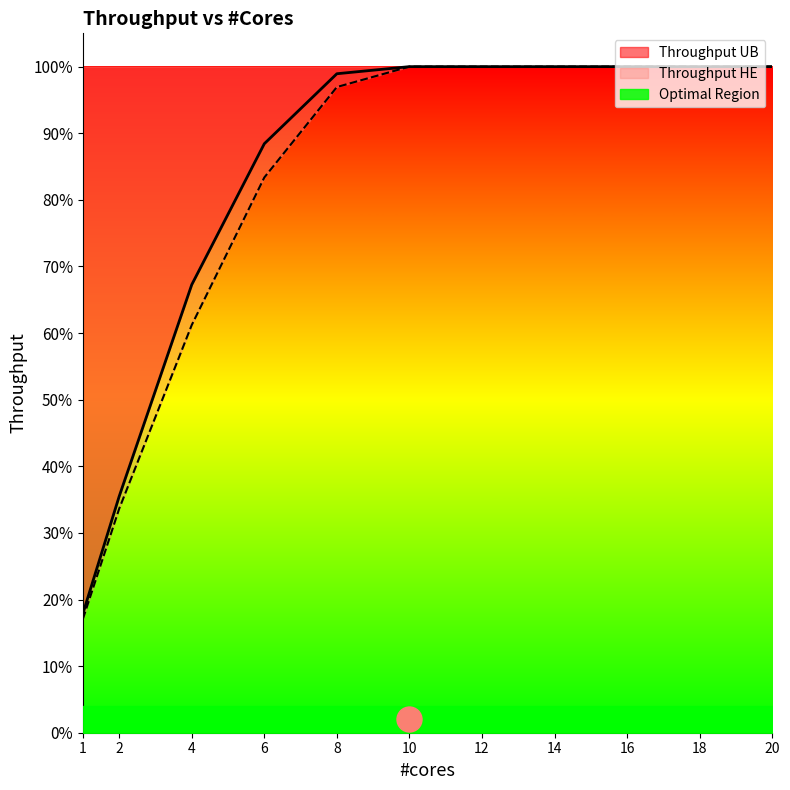

List the series in order of their peak value, lowest first.

throughput_ub_line, throughput_he_line